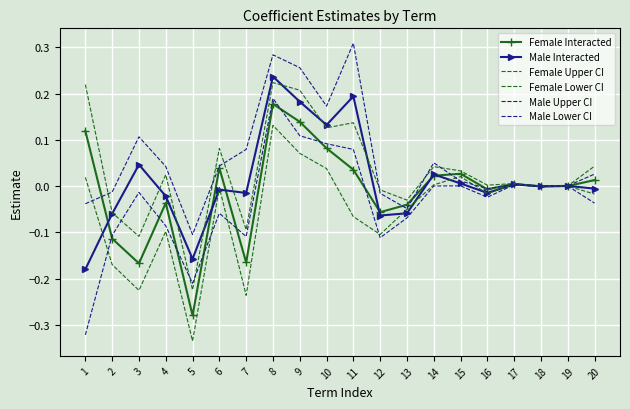

Count the number of categories in the chart.

20